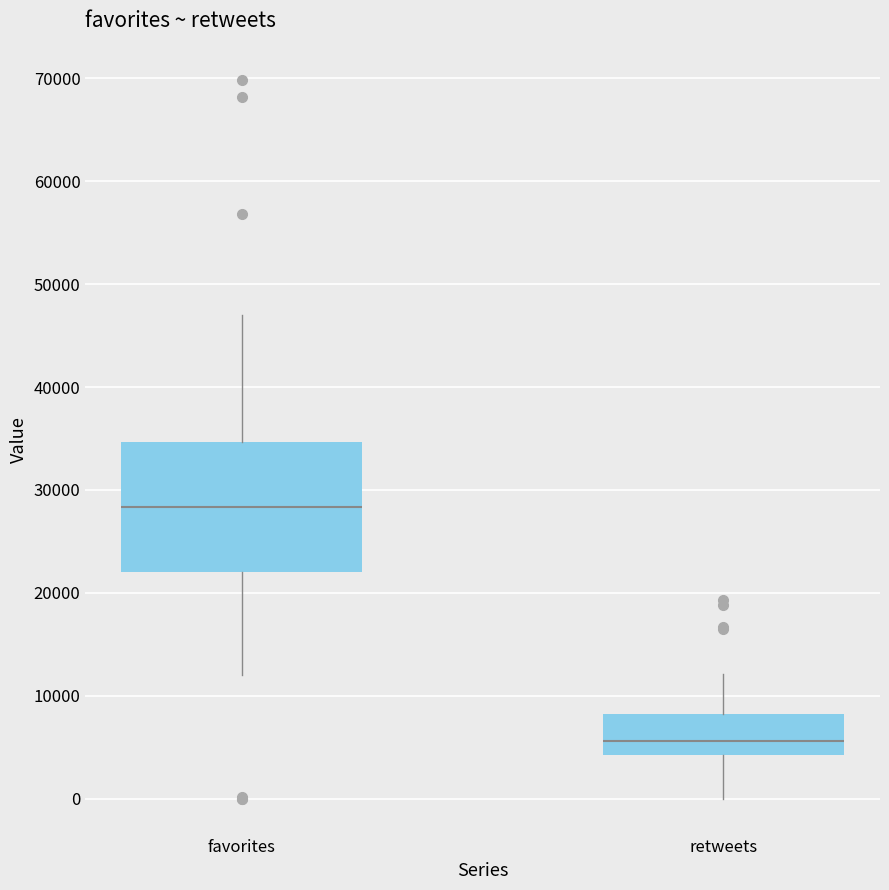

Reading left to right, read every box against the y-axis: the position of its median line, the range the box covers, and the ends of its whiskers. The values are not printed on the chart, so give them approximately, as read against the axis.

favorites: median 28000, box 22000 to 35000, whiskers 12000 to 47000
retweets: median 6000, box 4000 to 8000, whiskers 0 to 12000